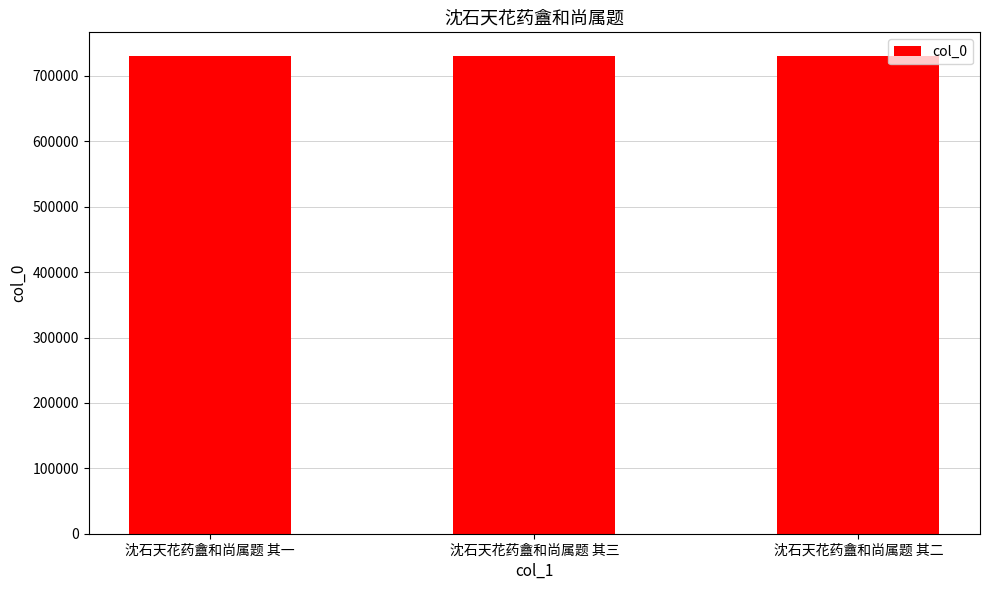

The chart shows a value of 730222 at 沈石天花药盦和尚属题 其一. True or false?

True